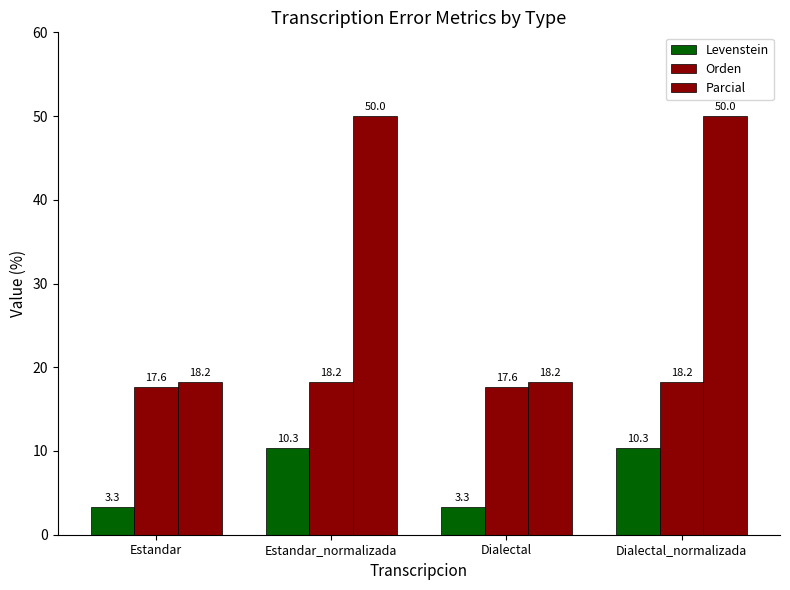

At how many categories does at least one series exceed 46?

2